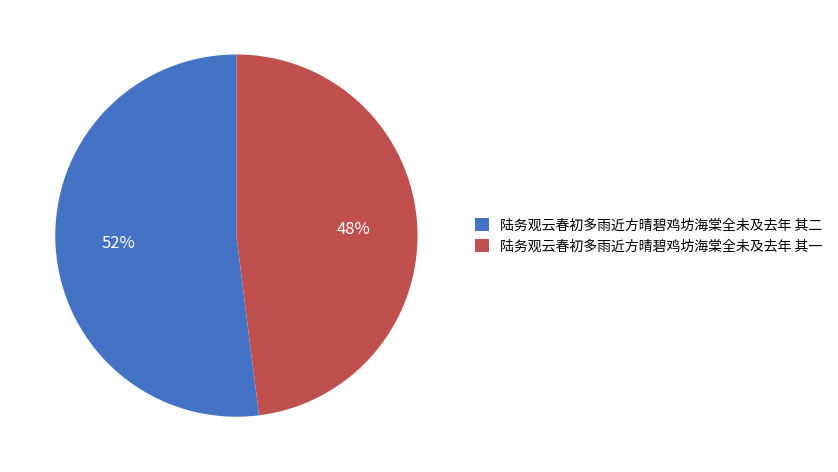

Is the sum of 陆务观云春初多雨近方晴碧鸡坊海棠全未及去年 其二 and 陆务观云春初多雨近方晴碧鸡坊海棠全未及去年 其一 greater than half?

Yes